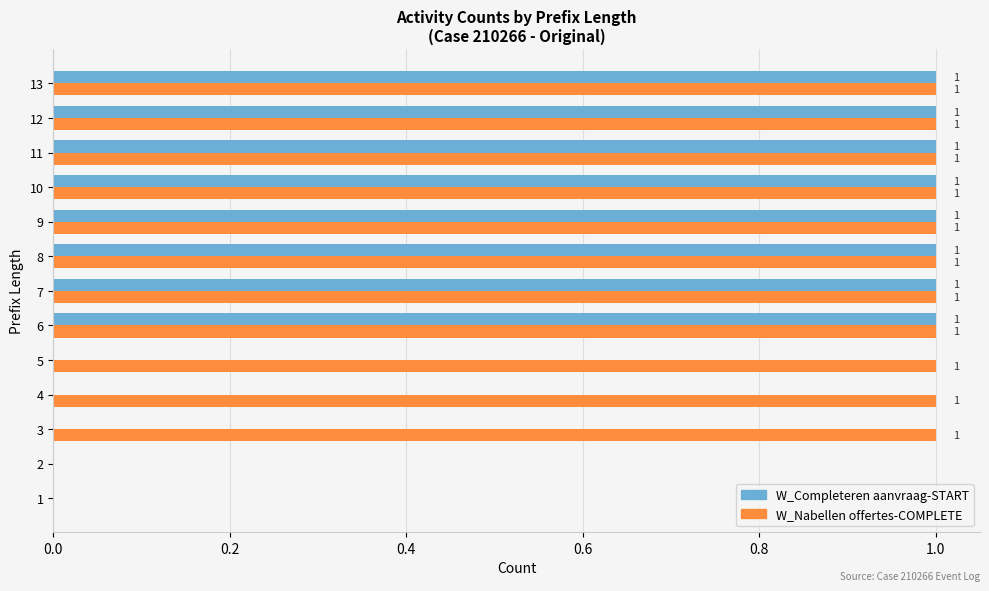

What are all the series names shown in the legend?

W_Completeren aanvraag-START, W_Nabellen offertes-COMPLETE